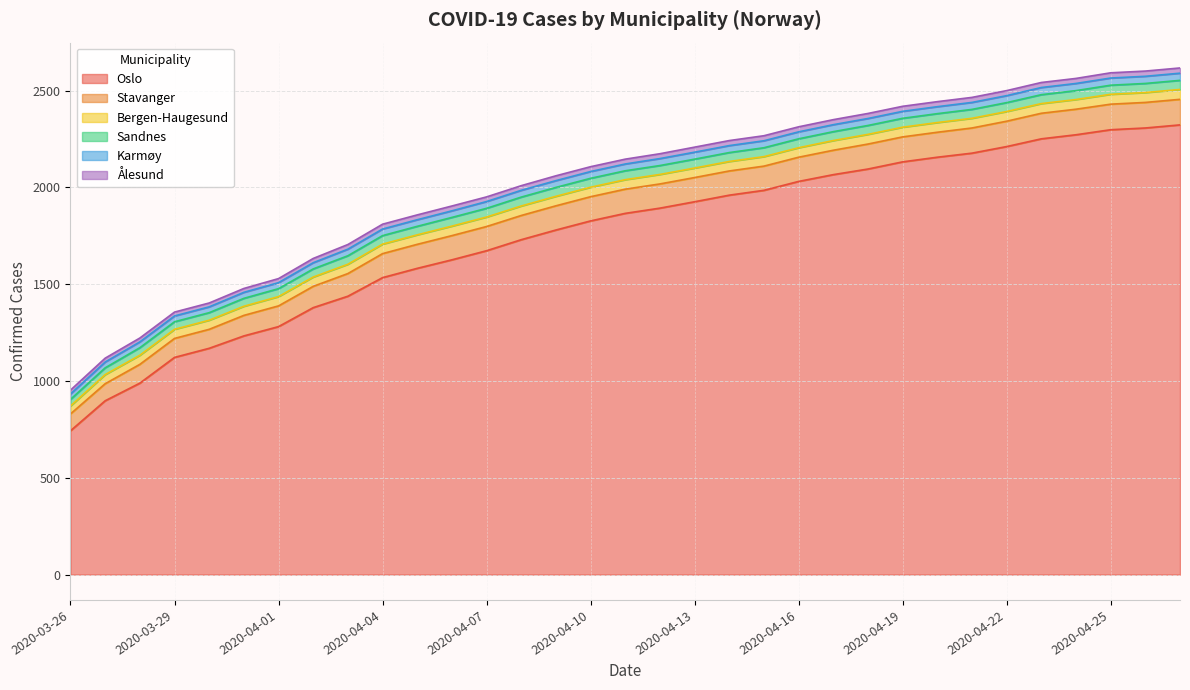

Which series changed the most between 2020-04-02 and 2020-04-13?

Oslo